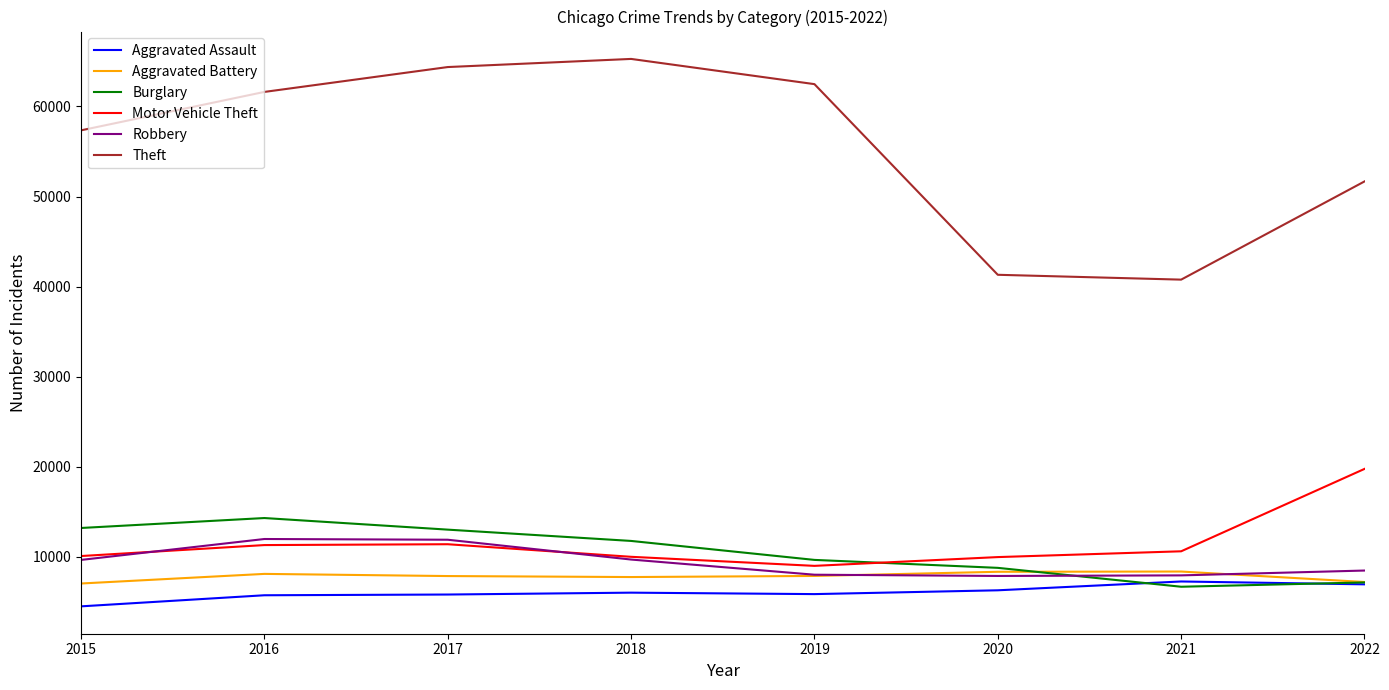

True or false: Robbery has more than 2 interior local peaks.

False